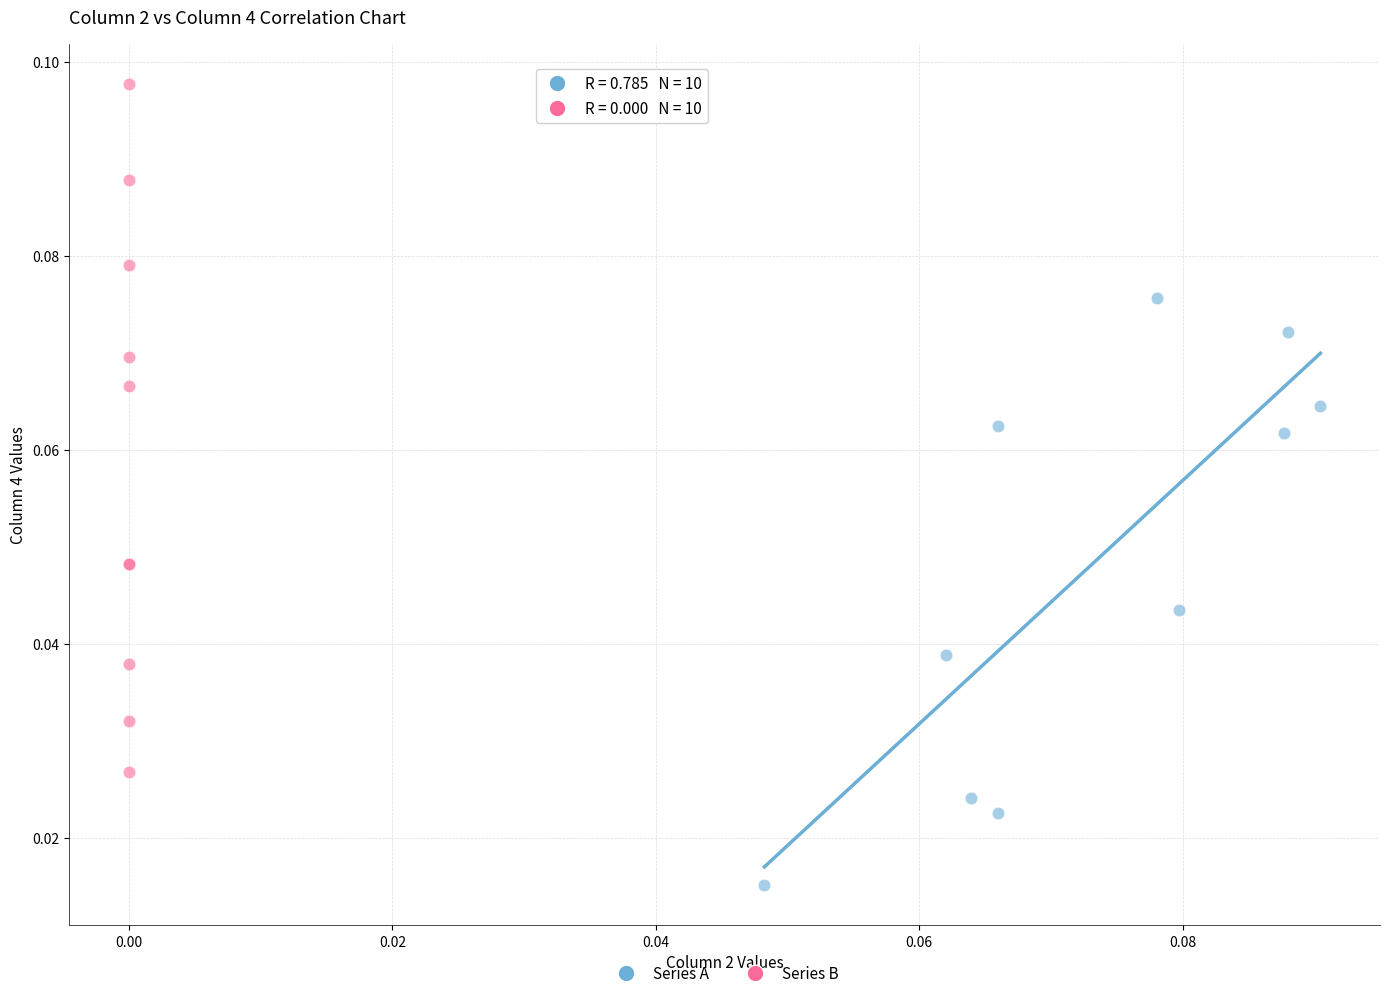

Which series has the largest Y range (max minus min)?

Series B